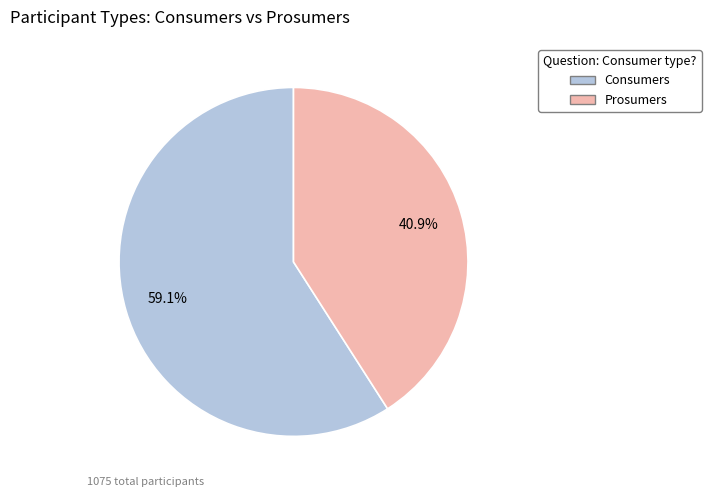

How many segments does this pie chart have?

2